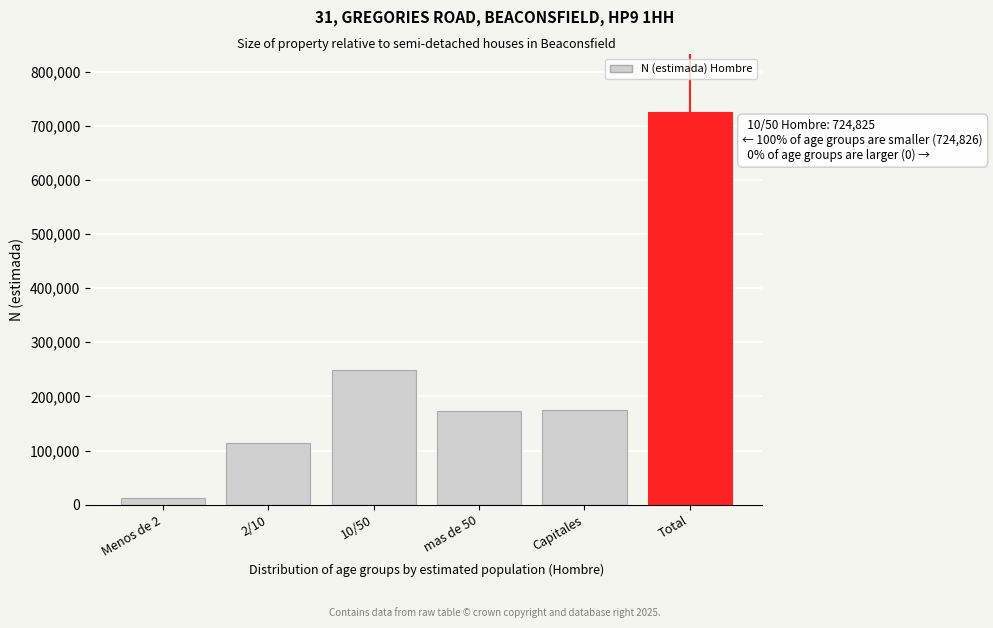

The value at mas de 50 is 173208. True or false?

True